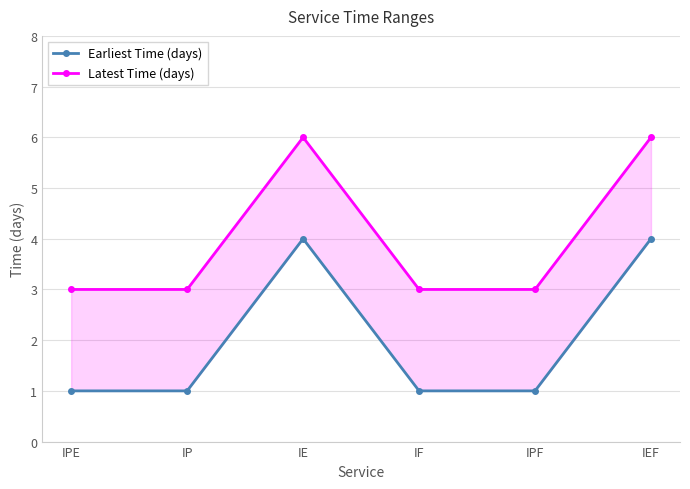

The Earliest Time (days) series shows 1 at IF. True or false?

True